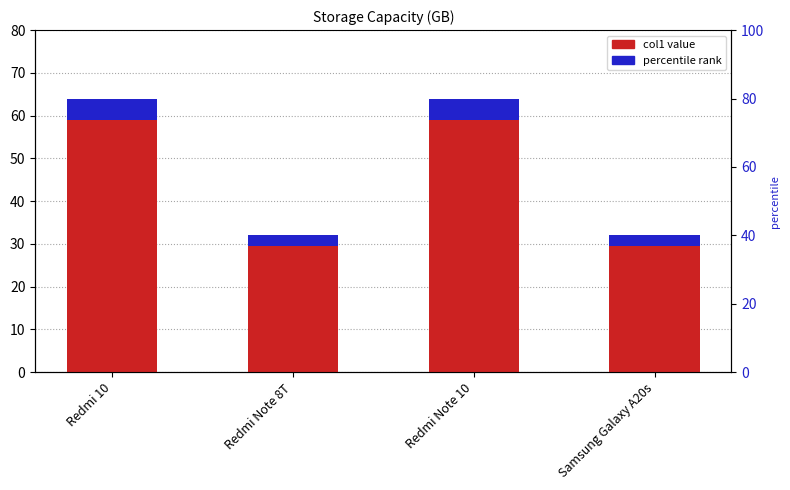

Which has a higher value, Redmi Note 10 or Samsung Galaxy A20s?

Redmi Note 10